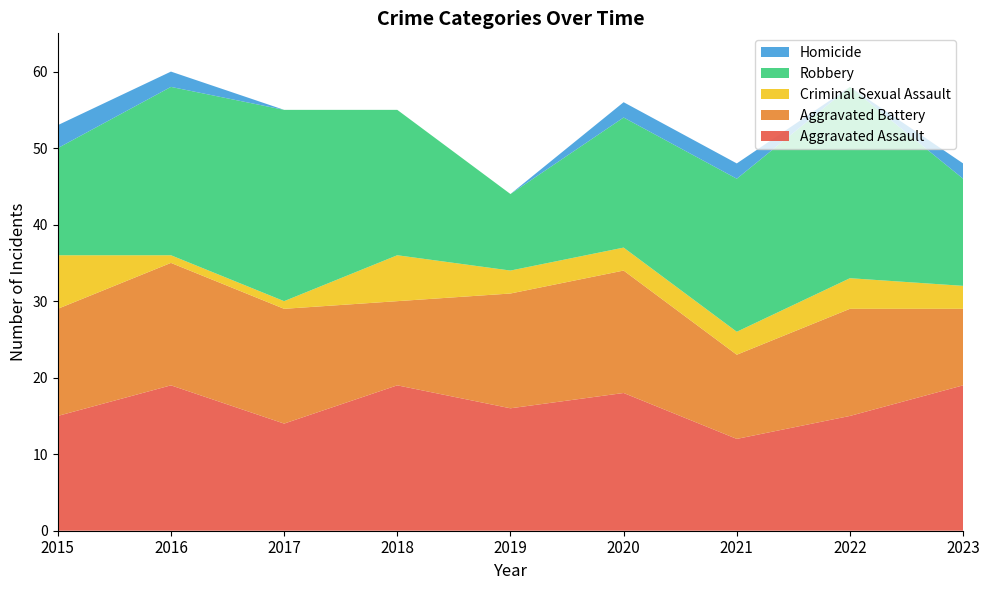

Reading right to left, list all the values displayed in this chart.

Aggravated Assault: 2023=19	2022=15	2021=12	2020=18	2019=16	2018=19	2017=14	2016=19	2015=15
Aggravated Battery: 2023=10	2022=14	2021=11	2020=16	2019=15	2018=11	2017=15	2016=16	2015=14
Criminal Sexual Assault: 2023=3	2022=4	2021=3	2020=3	2019=3	2018=6	2017=1	2016=1	2015=7
Robbery: 2023=14	2022=25	2021=20	2020=17	2019=10	2018=19	2017=25	2016=22	2015=14
Homicide: 2023=2	2022=0	2021=2	2020=2	2019=0	2018=0	2017=0	2016=2	2015=3